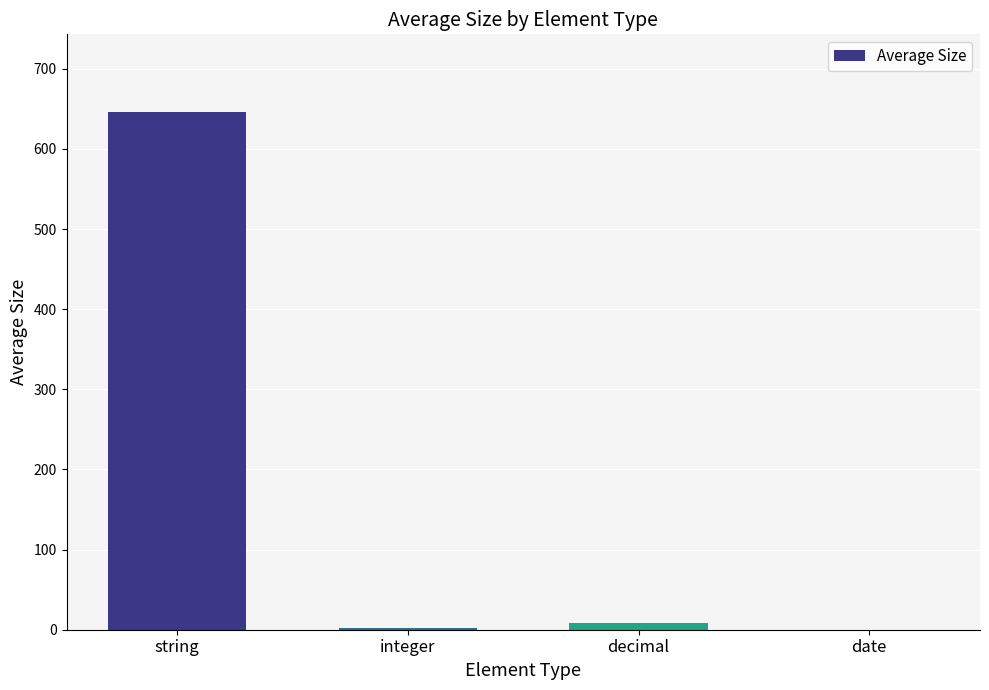

What is the maximum value shown in the chart?

646.1